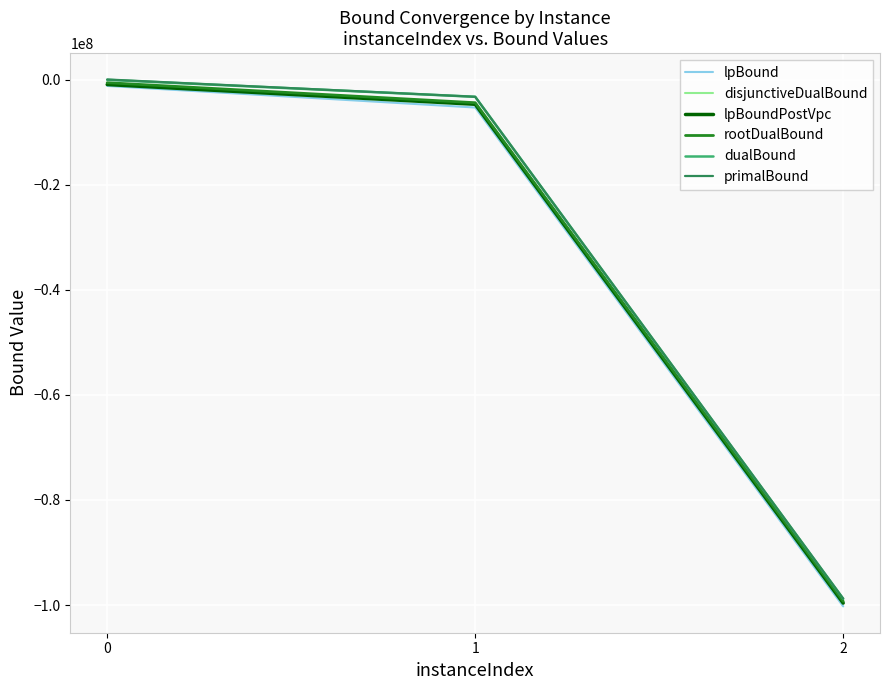

Reading right to left, transcribe all the data shown in this chart.

lpBound: -100258681.0	-5323432.0	-1216923.3
disjunctiveDualBound: -99500817.2	-4613581.0	-935556.4
lpBoundPostVpc: -99631181.7	-4708864.6	-946430.9
rootDualBound: -99298667.5	-4408758.0	-599571.2
dualBound: -98803083.4	-3281132.0	-54367.4
primalBound: -98794438.2	-3280808.0	12940.2